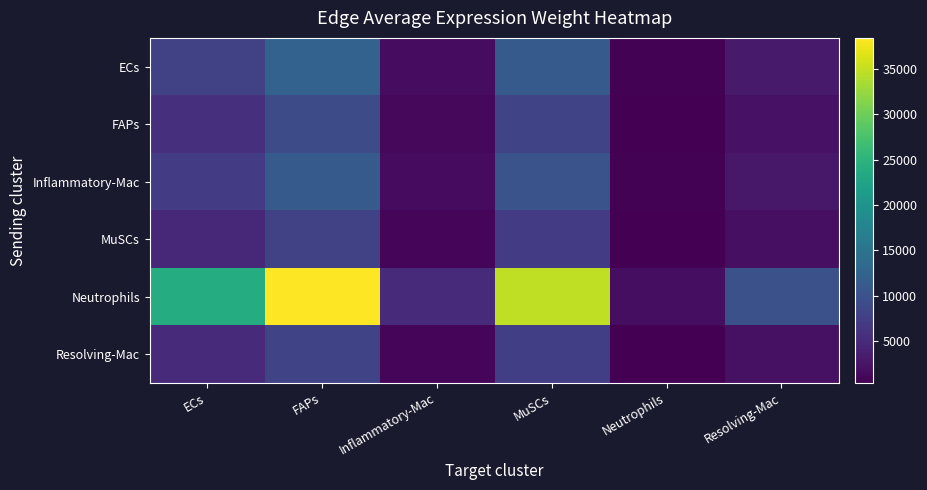

Reading left to right, list all the values displayed in this chart.

ECs: ECs=7690.7	FAPs=12375.0	Inflammatory-Mac=1623.9	MuSCs=11193.0	Neutrophils=572.8	Resolving-Mac=3150.8
FAPs: ECs=5593.2	FAPs=8999.9	Inflammatory-Mac=1181.0	MuSCs=8140.2	Neutrophils=416.6	Resolving-Mac=2291.5
Inflammatory-Mac: ECs=6930.9	FAPs=11152.4	Inflammatory-Mac=1463.4	MuSCs=10087.1	Neutrophils=516.2	Resolving-Mac=2839.5
MuSCs: ECs=4808.6	FAPs=7737.4	Inflammatory-Mac=1015.3	MuSCs=6998.3	Neutrophils=358.2	Resolving-Mac=1970.0
Neutrophils: ECs=23902.2	FAPs=38460.4	Inflammatory-Mac=5046.9	MuSCs=34786.8	Neutrophils=1780.3	Resolving-Mac=9792.4
Resolving-Mac: ECs=5098.2	FAPs=8203.4	Inflammatory-Mac=1076.5	MuSCs=7419.8	Neutrophils=379.7	Resolving-Mac=2088.7